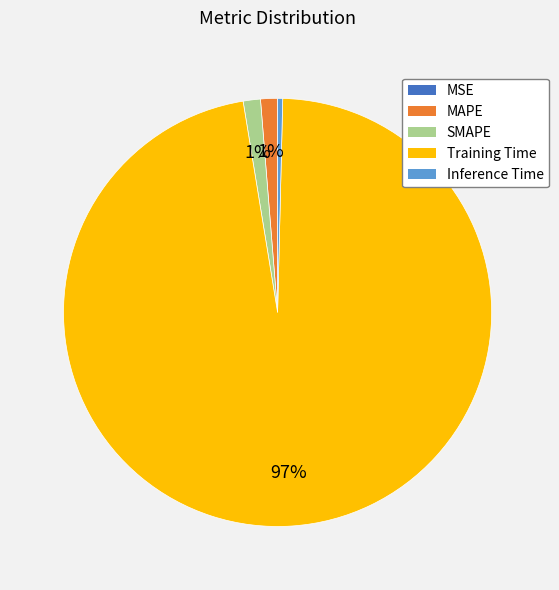

What percentage is the MAPE slice, to the nearest percent?

1%